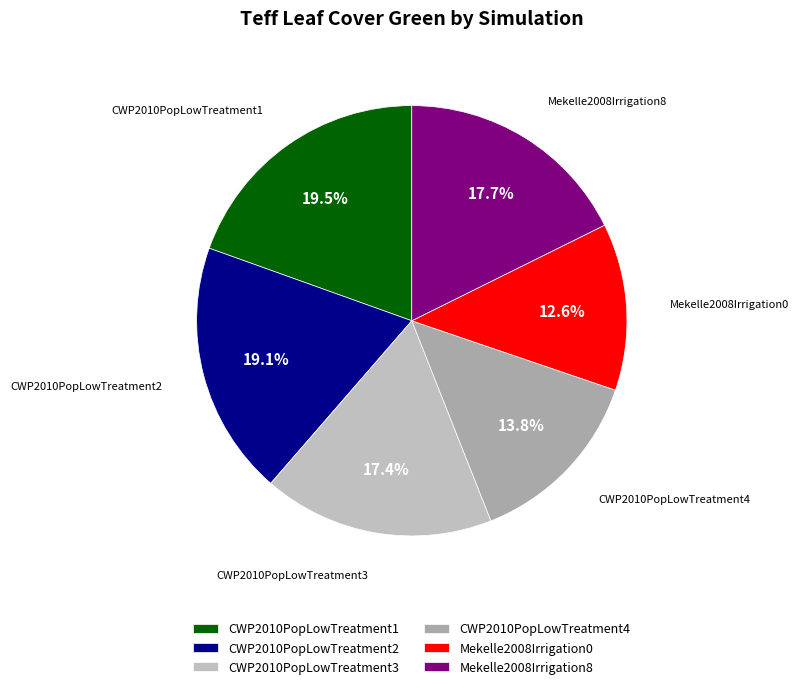

Count the number of slices in the pie.

6